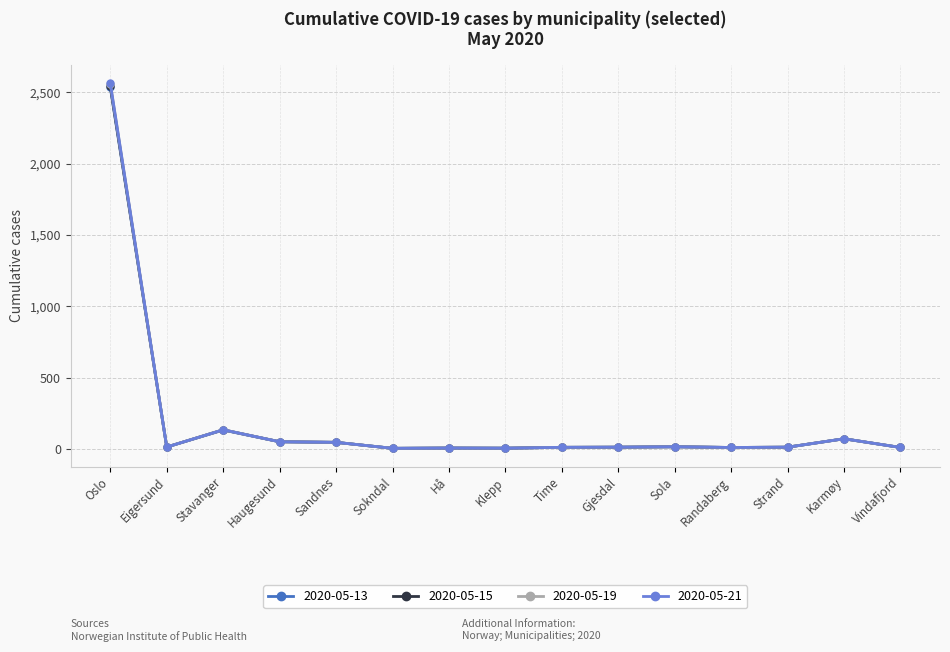

Which series has the largest range (max minus min)?

2020-05-21